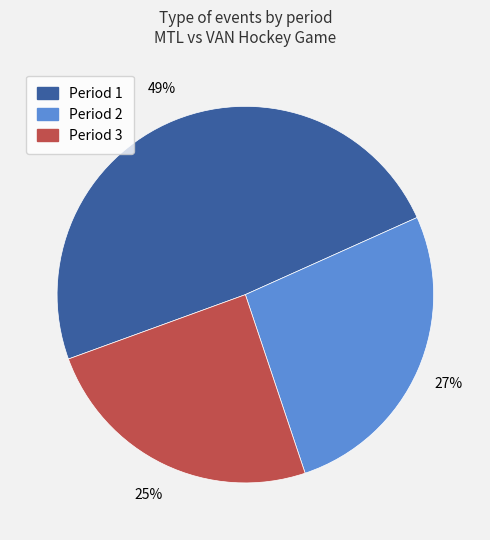

Is there any slice that represents more than half of the pie?

No